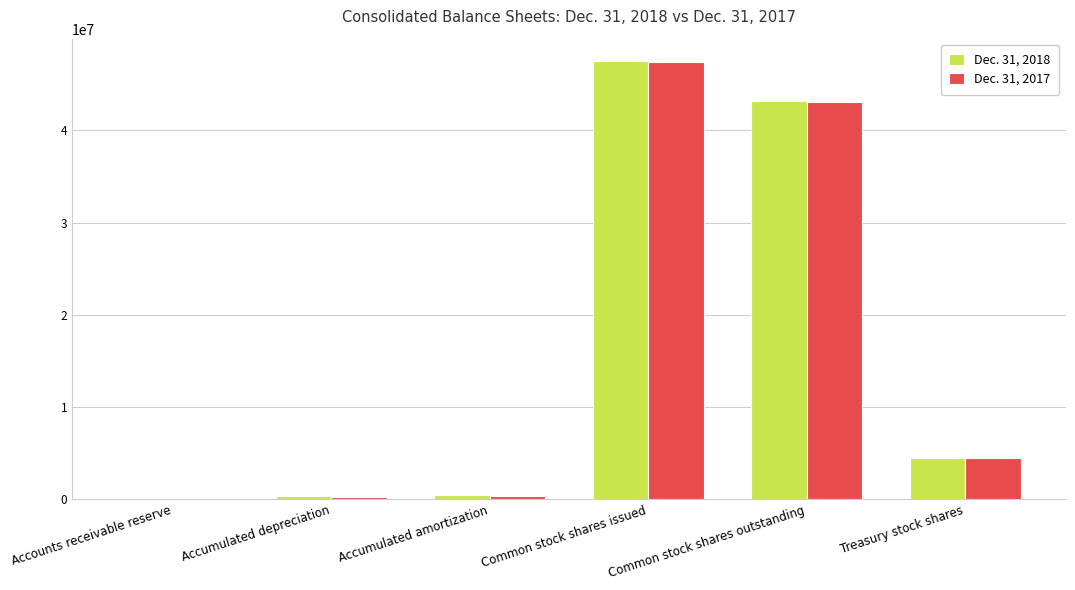

At which category is the sum across all series the highest?

Common stock shares issued